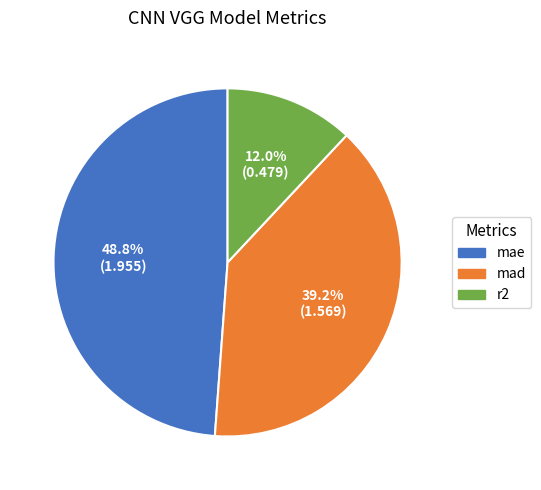

How many segments does this pie chart have?

3